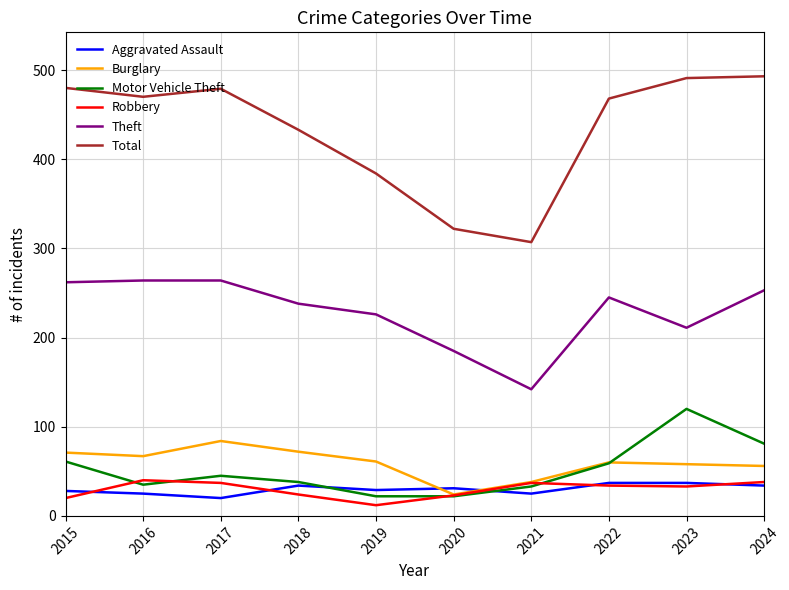

In Robbery, how many points are higher than both neighbors (excluding endpoints)?

2